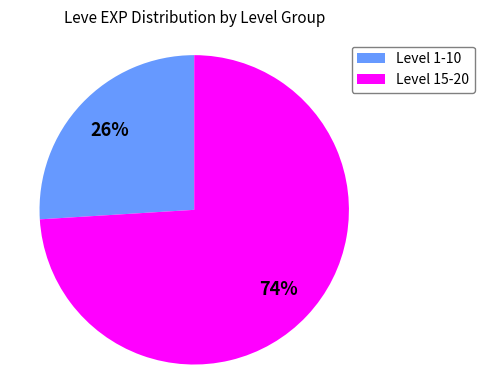

Combined, do Level 1-10 and Level 15-20 account for over 50%?

Yes